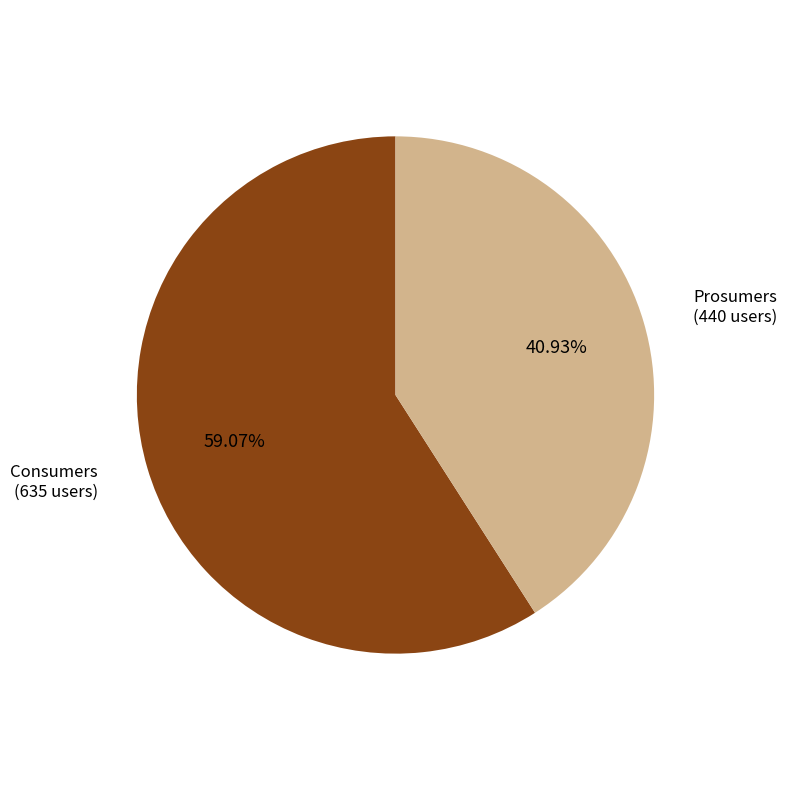

Is there a majority slice in this chart?

Yes